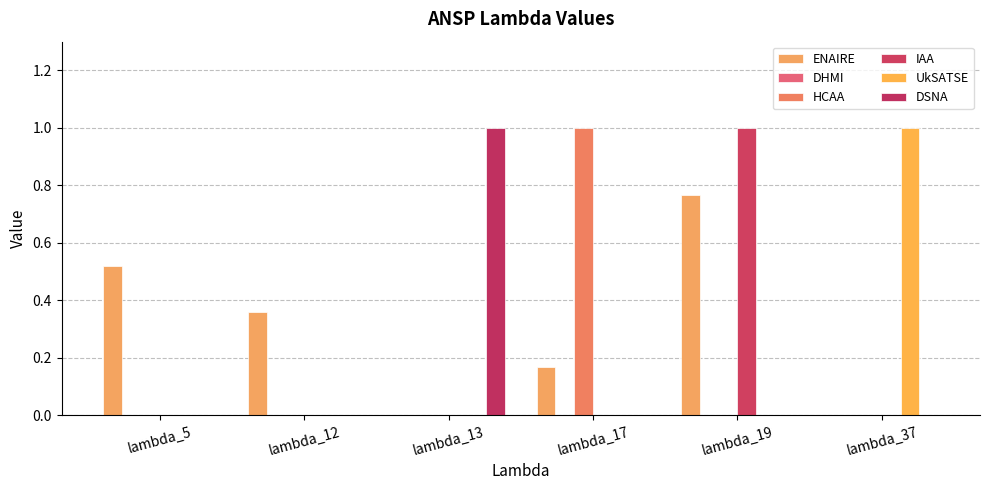

Which category has the highest value across all series?

lambda_17